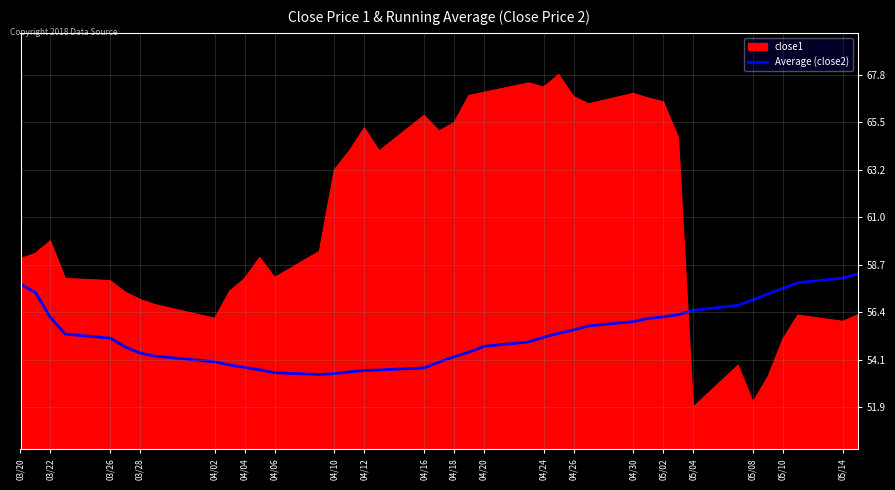

How many intersections are there between Average (close2) and close1?

1